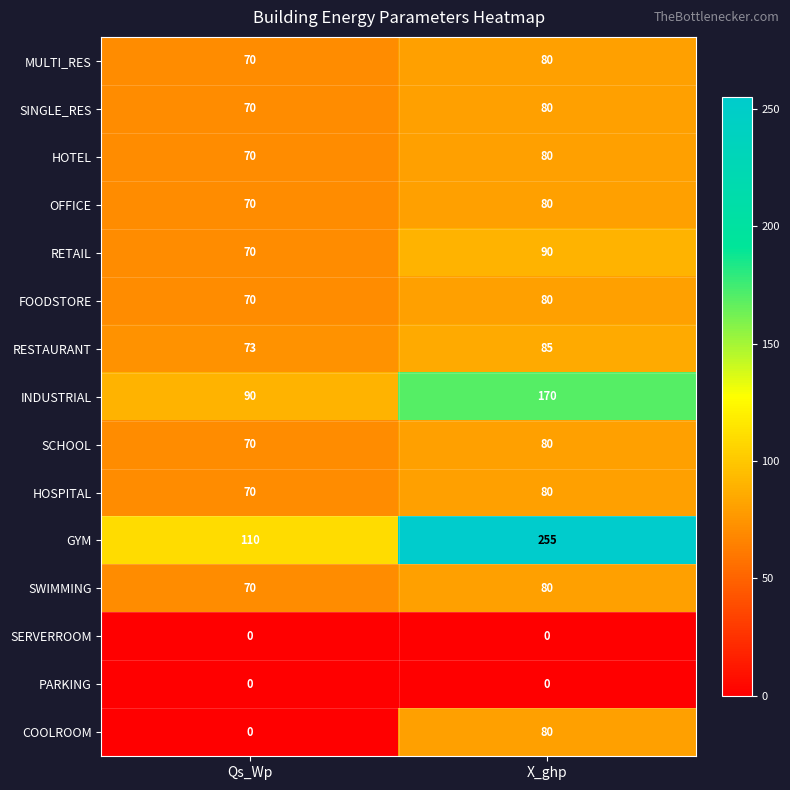

Which series has the largest range (max minus min)?

GYM